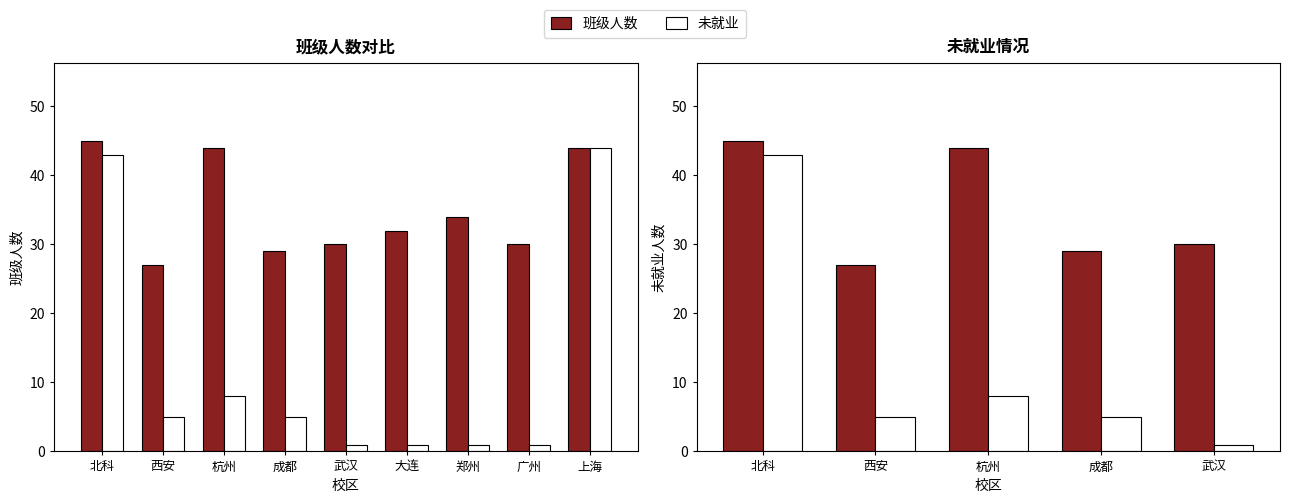

Is the value of 未就业 at 武汉 greater than the value of 班级人数 at 武汉?

No